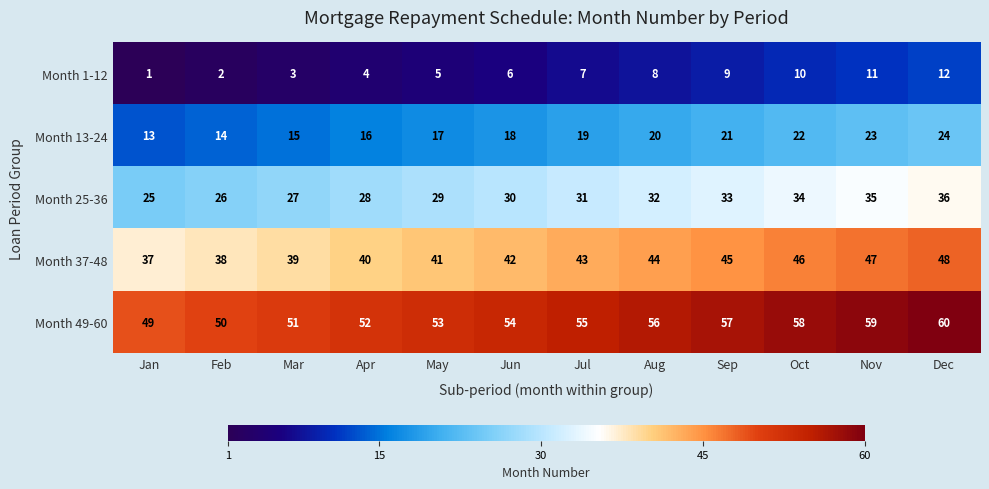

True or false: Month 13-24 has a value of 17 at May.

True